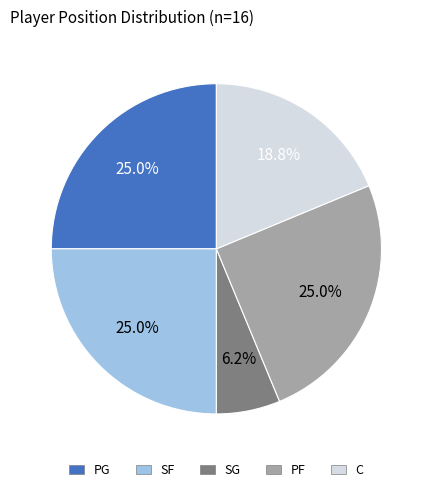

Is the sum of SG and PG greater than half?

No